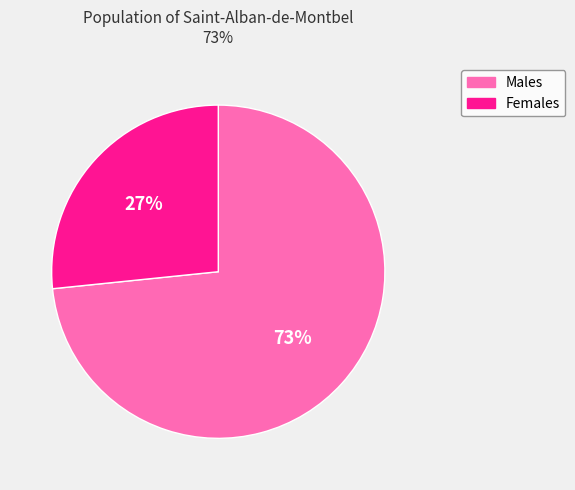

Is there a majority slice in this chart?

Yes